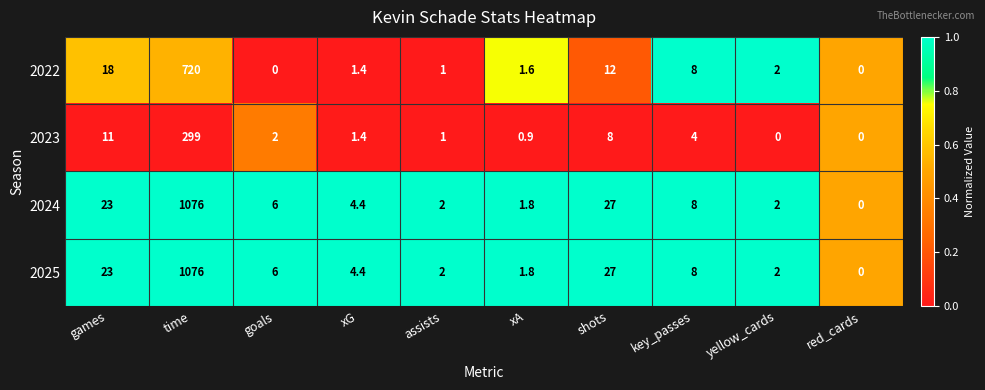

What is the difference between the maximum and minimum values in the 2025 series?

1076.0